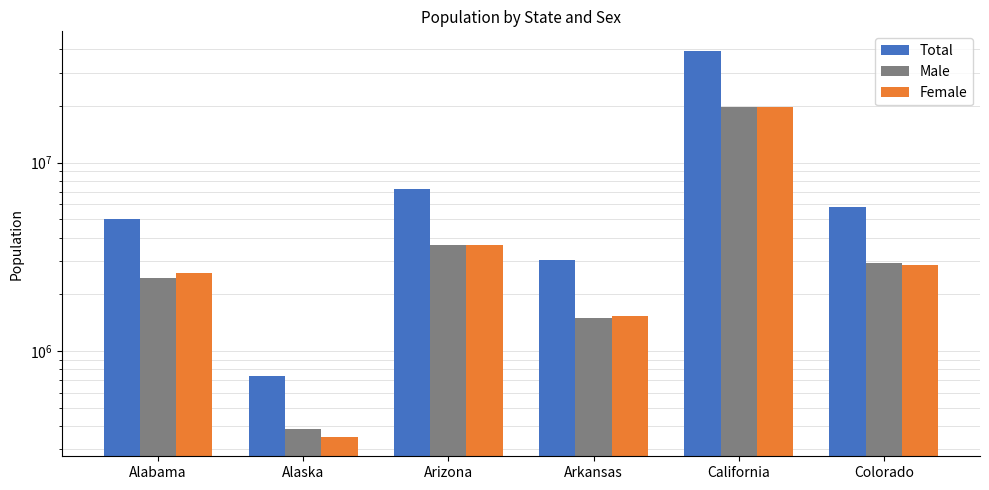

What position from the left is Alaska?

2